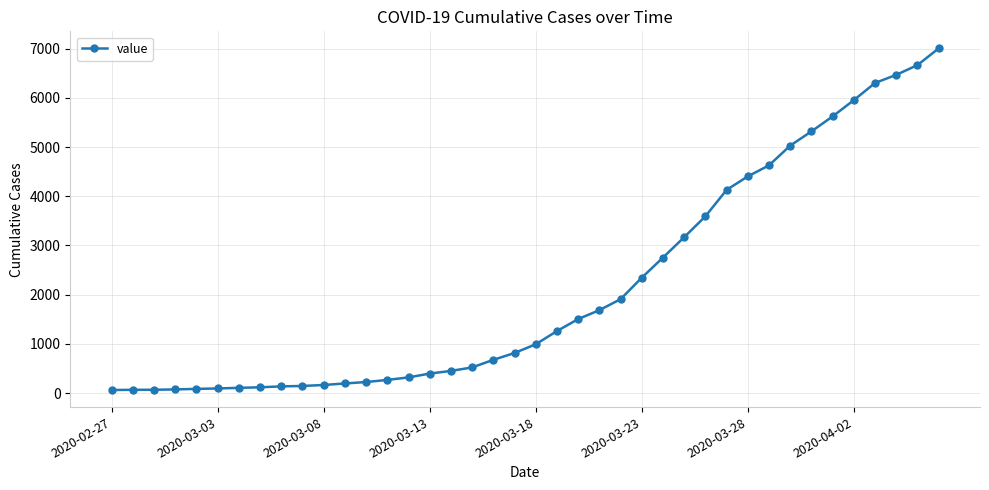

What is the maximum value shown in the chart?

7003